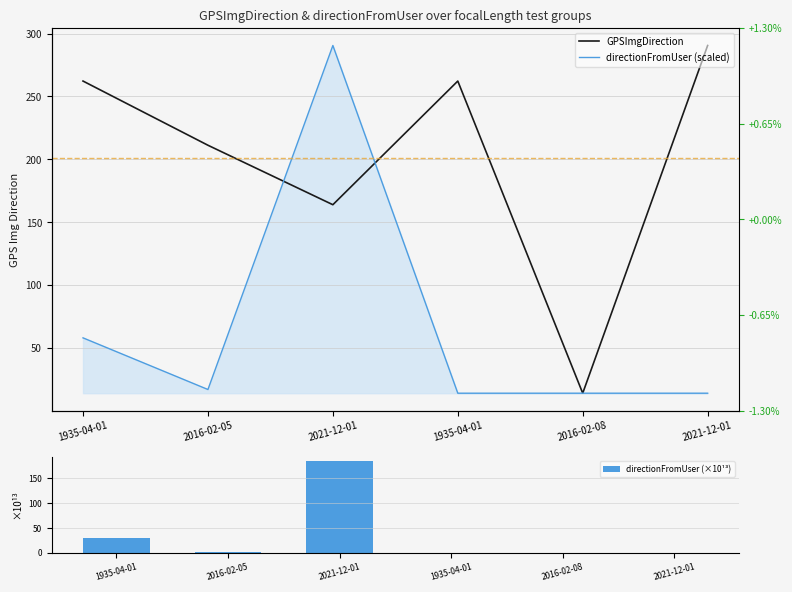

At which label does GPSImgDirection first exceed 262?

1935-04-01